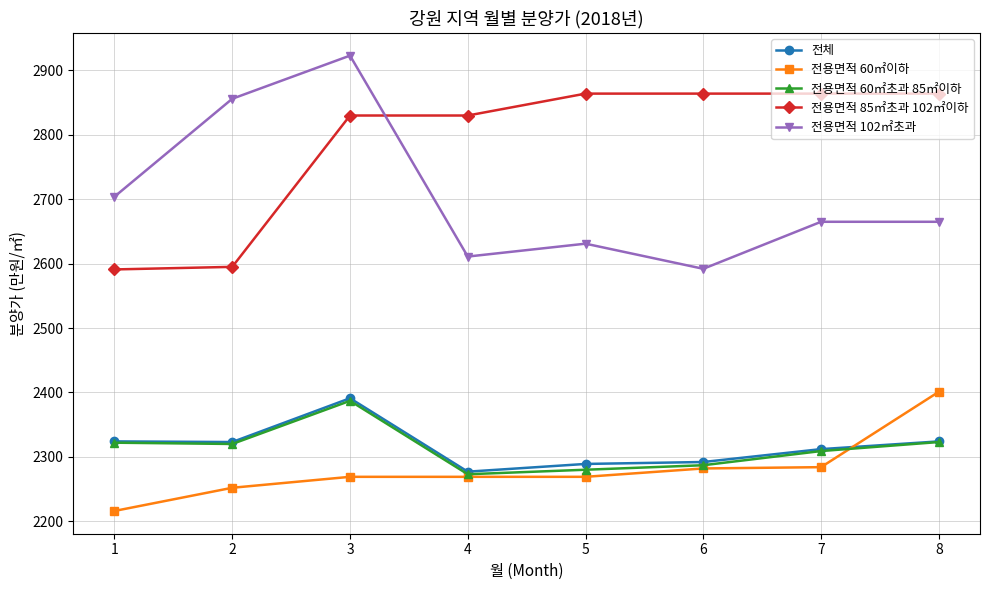

True or false: 전용면적 60㎡초과 85㎡이하 and 전용면적 85㎡초과 102㎡이하 cross at least once.

False